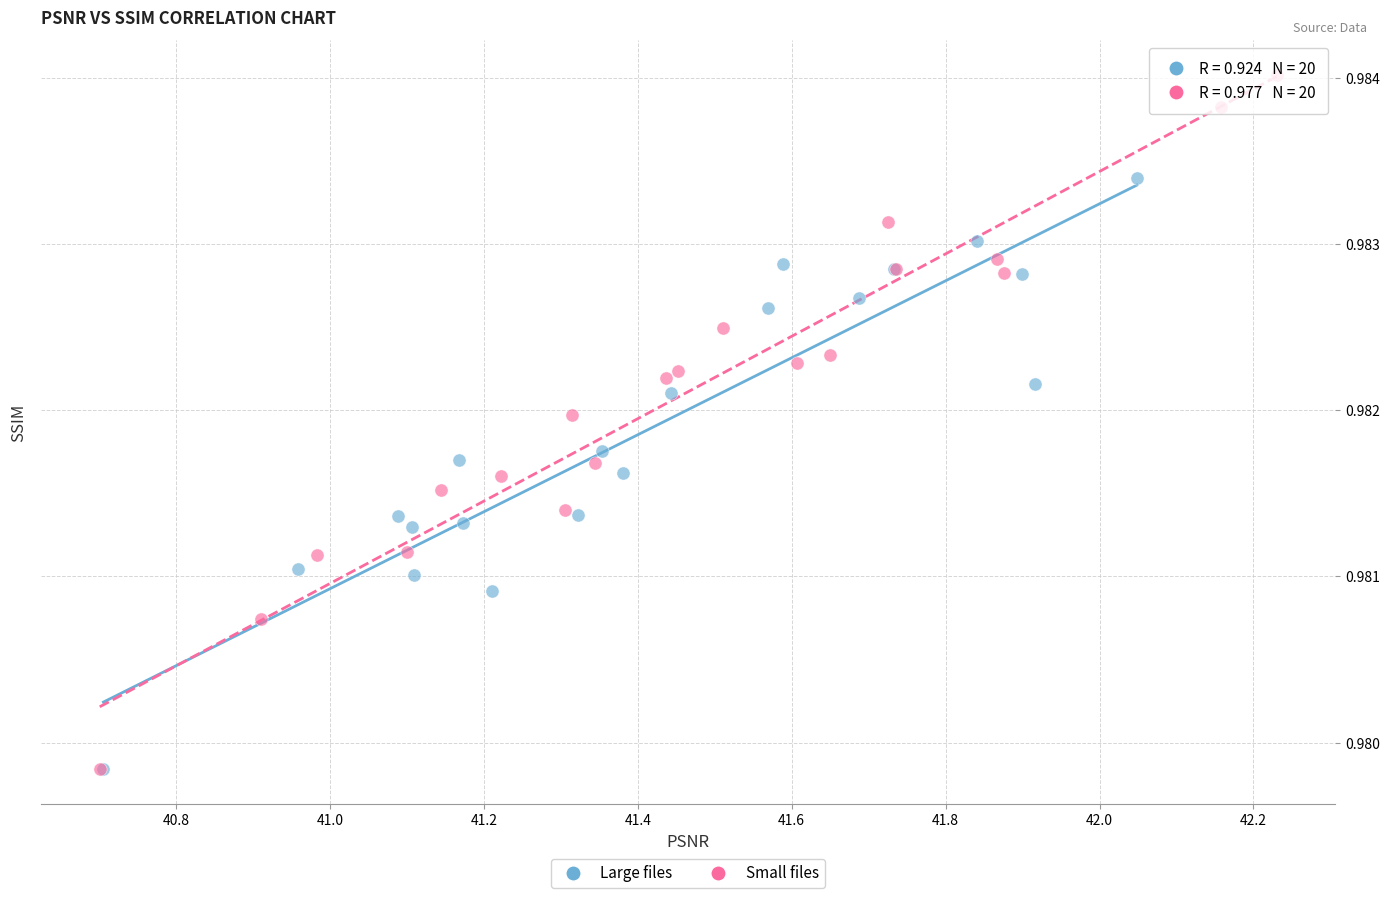

Which series reaches the maximum Y coordinate?

Small files